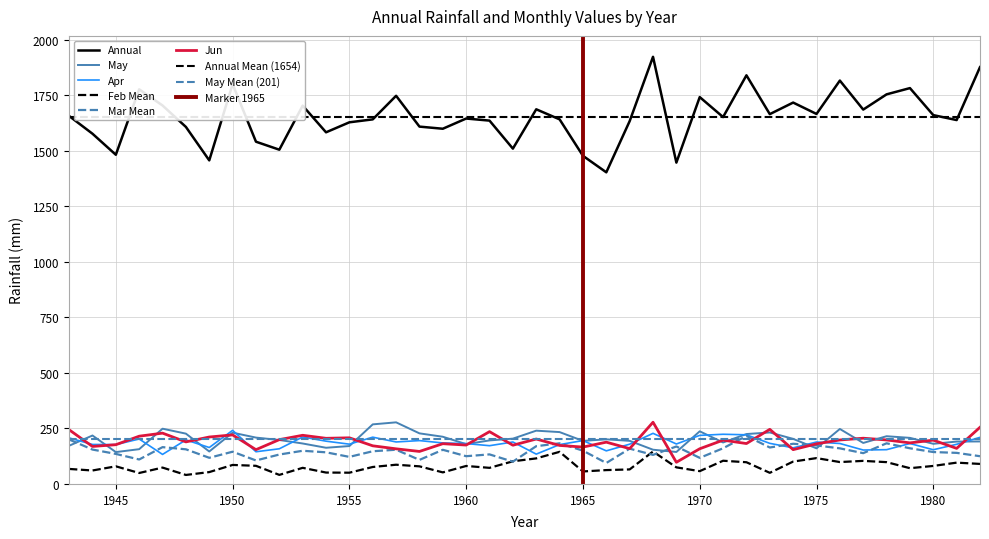

Is it true that Jun equals 244.1 at 1943?

True